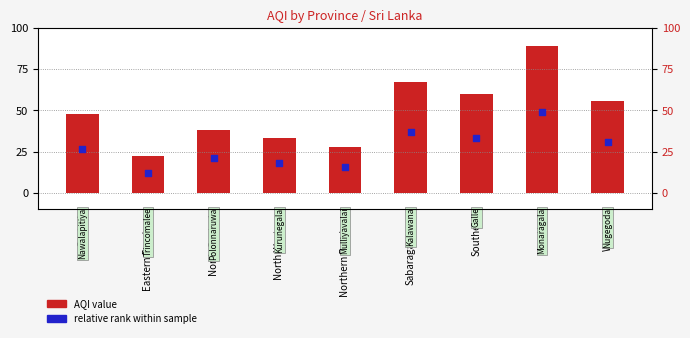

Which series has the largest Y range (max minus min)?

AQI value